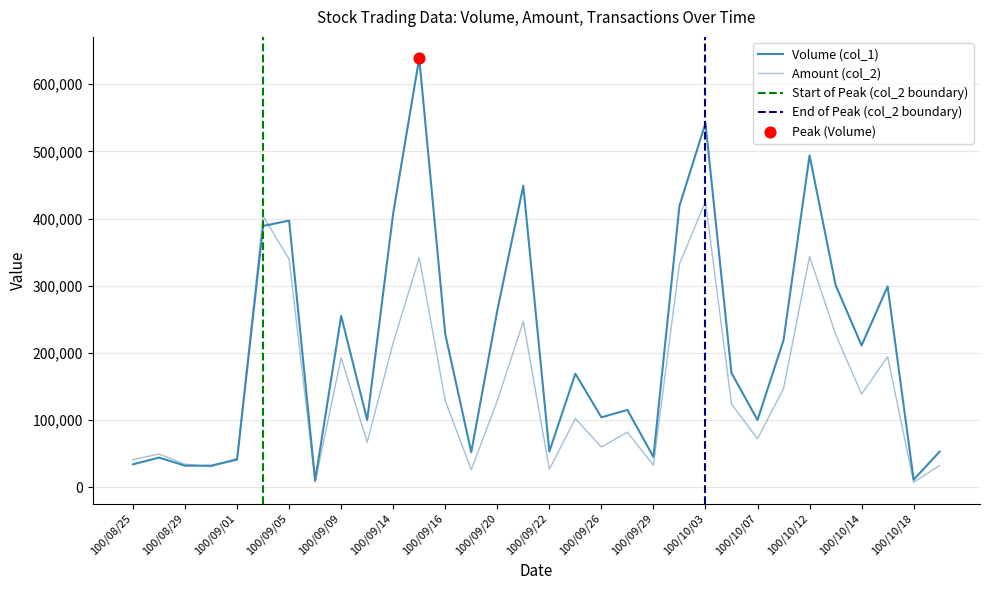

At how many categories does at least one series exceed 507027?

2